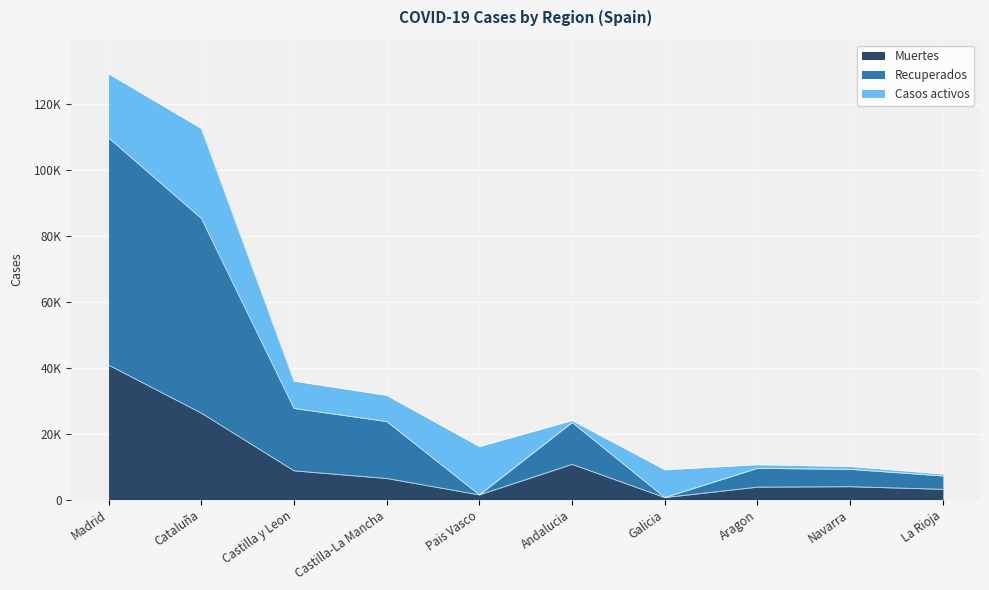

True or false: Muertes and Recuperados intersect in this chart.

False